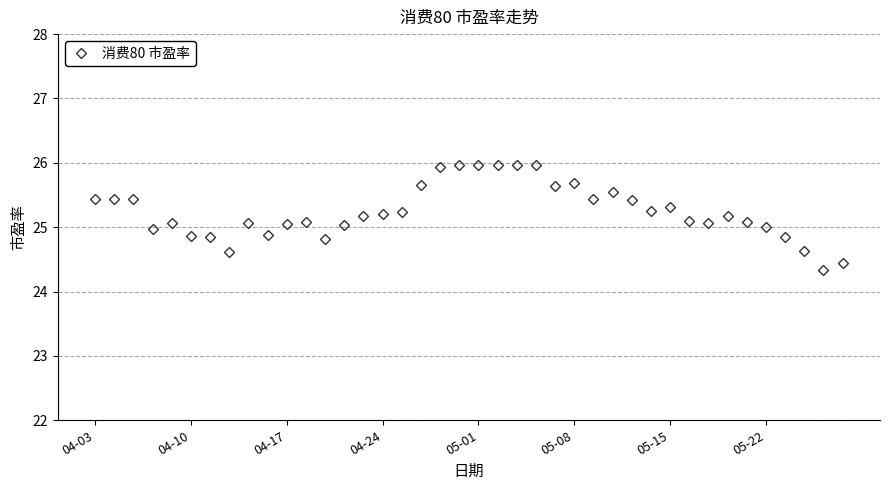

What is the smallest value displayed?

24.3